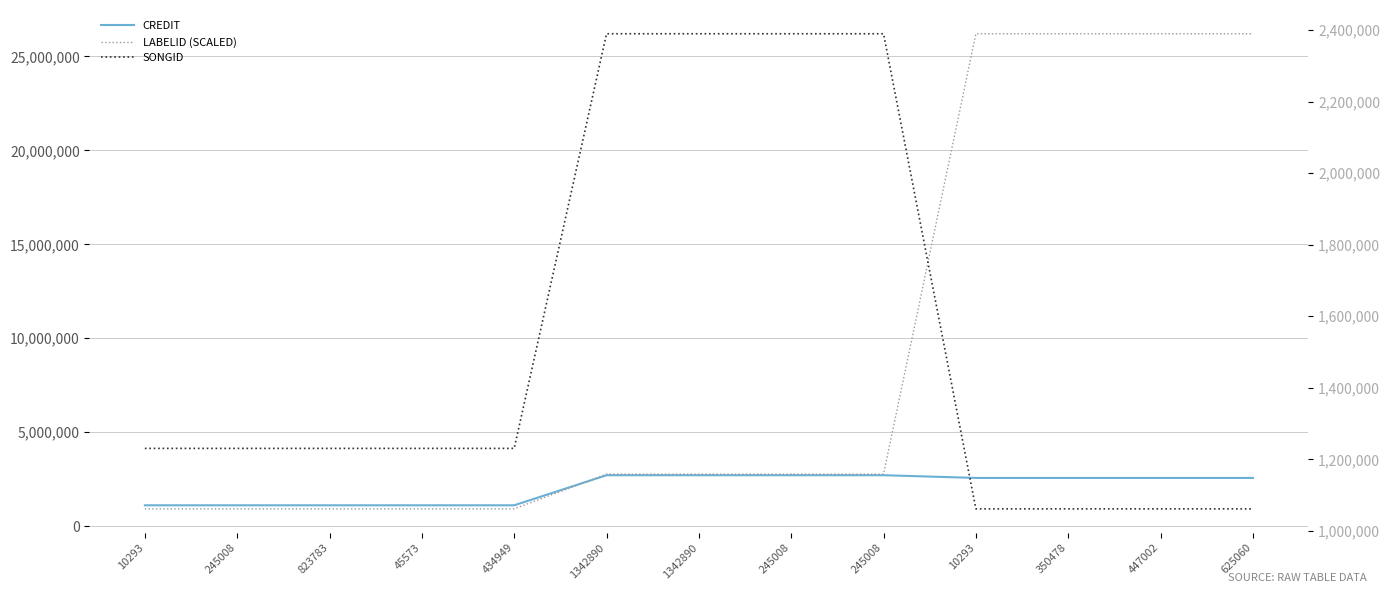

Between 45573 and 823783, which is larger?

45573